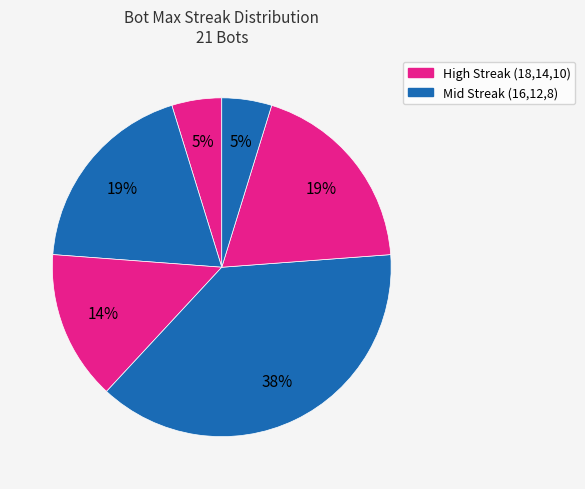

How many slices are in this pie chart?

6